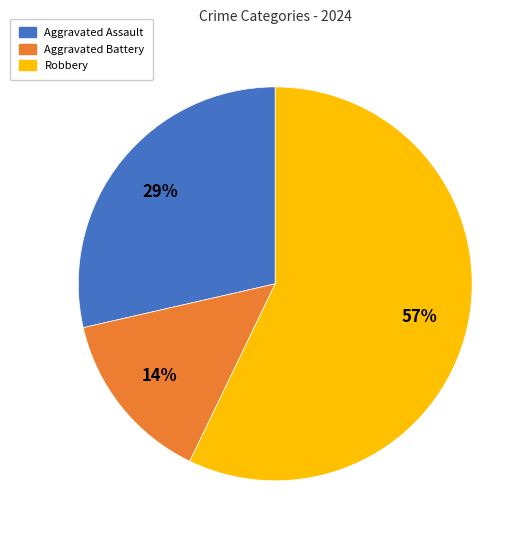

To the nearest percent, what is the combined percentage of Robbery and Aggravated Assault?

86%